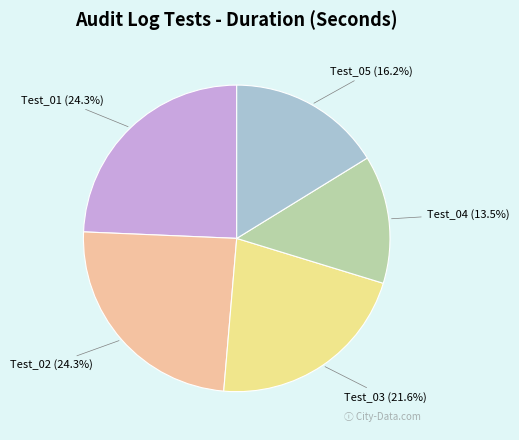

Does any single category account for the majority?

No